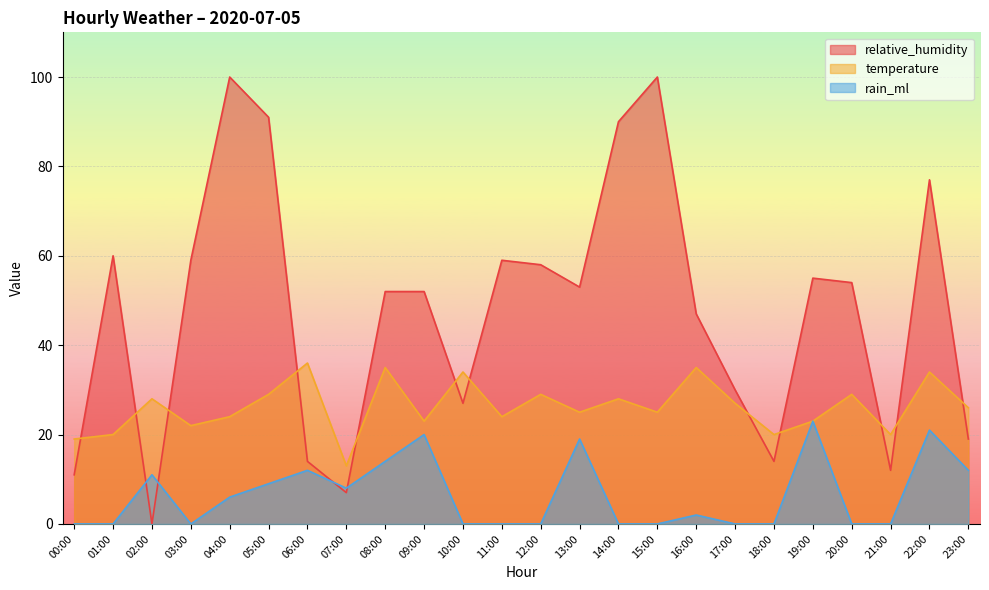

At which category does the chart reach its minimum across all series?

02:00